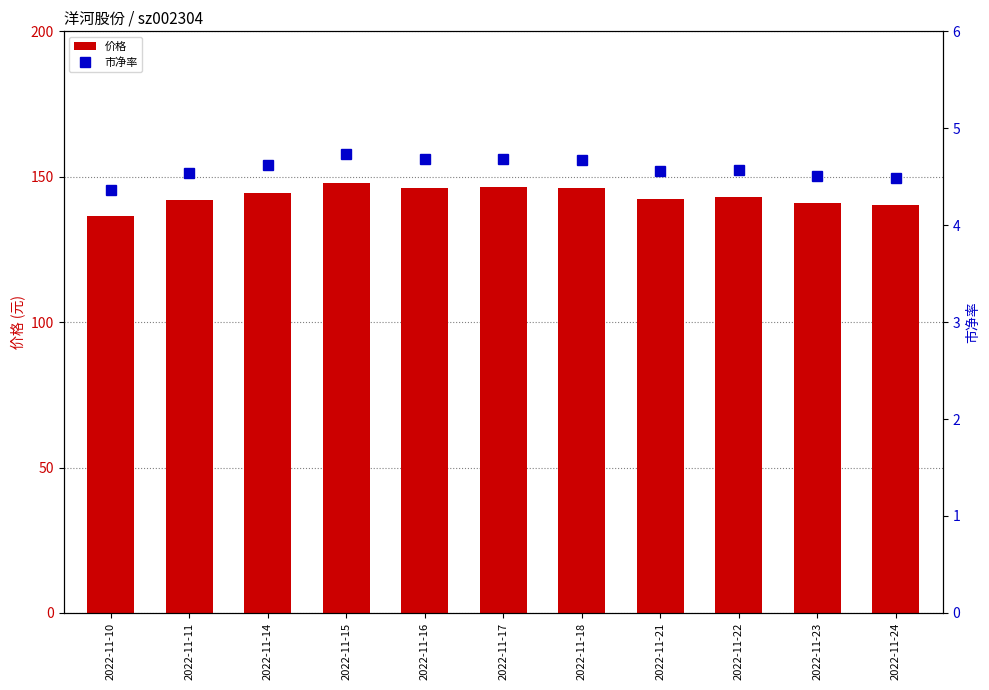

Which category has the highest value across all series?

2022-11-15